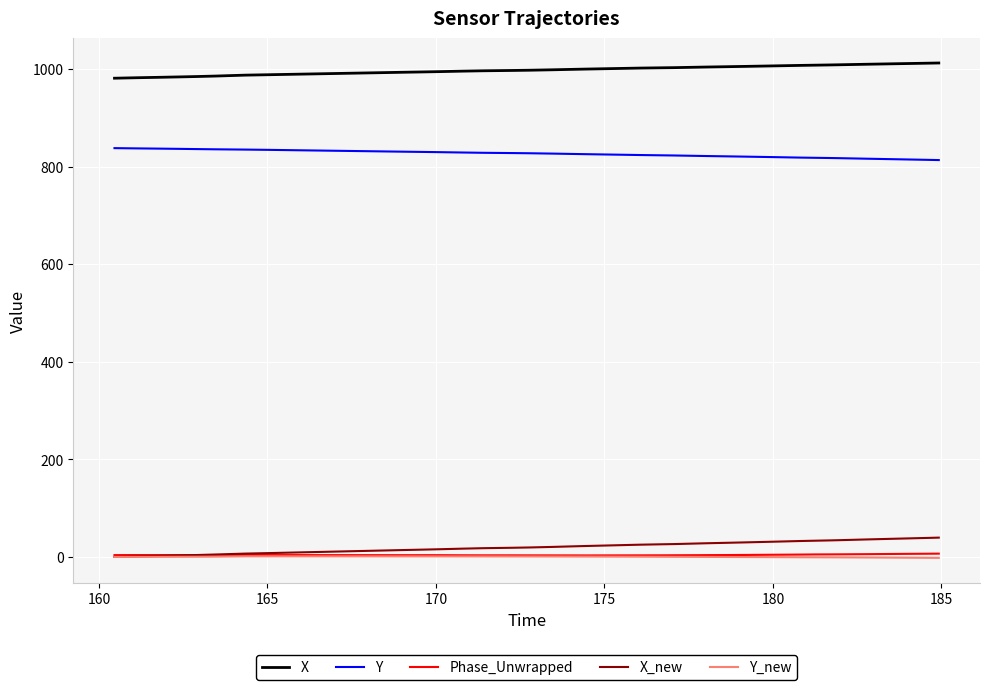

True or false: Y_new and Y intersect in this chart.

False